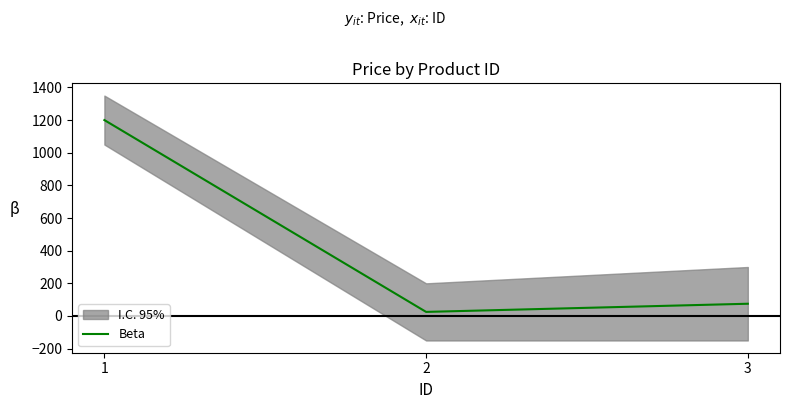

How many lines are shown in the chart?

1